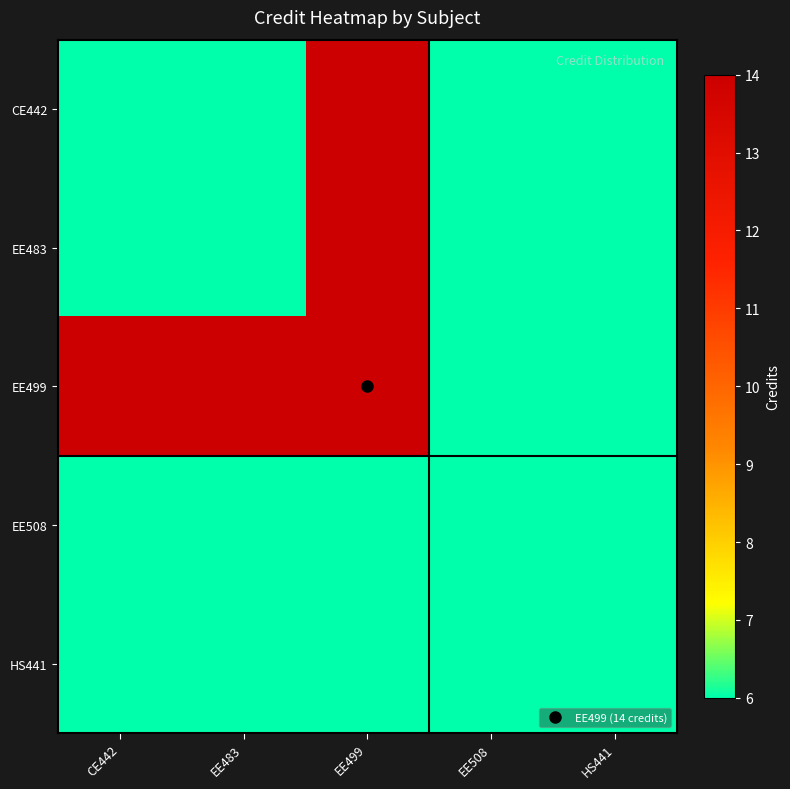

What is the total value across all series at CE442?

38